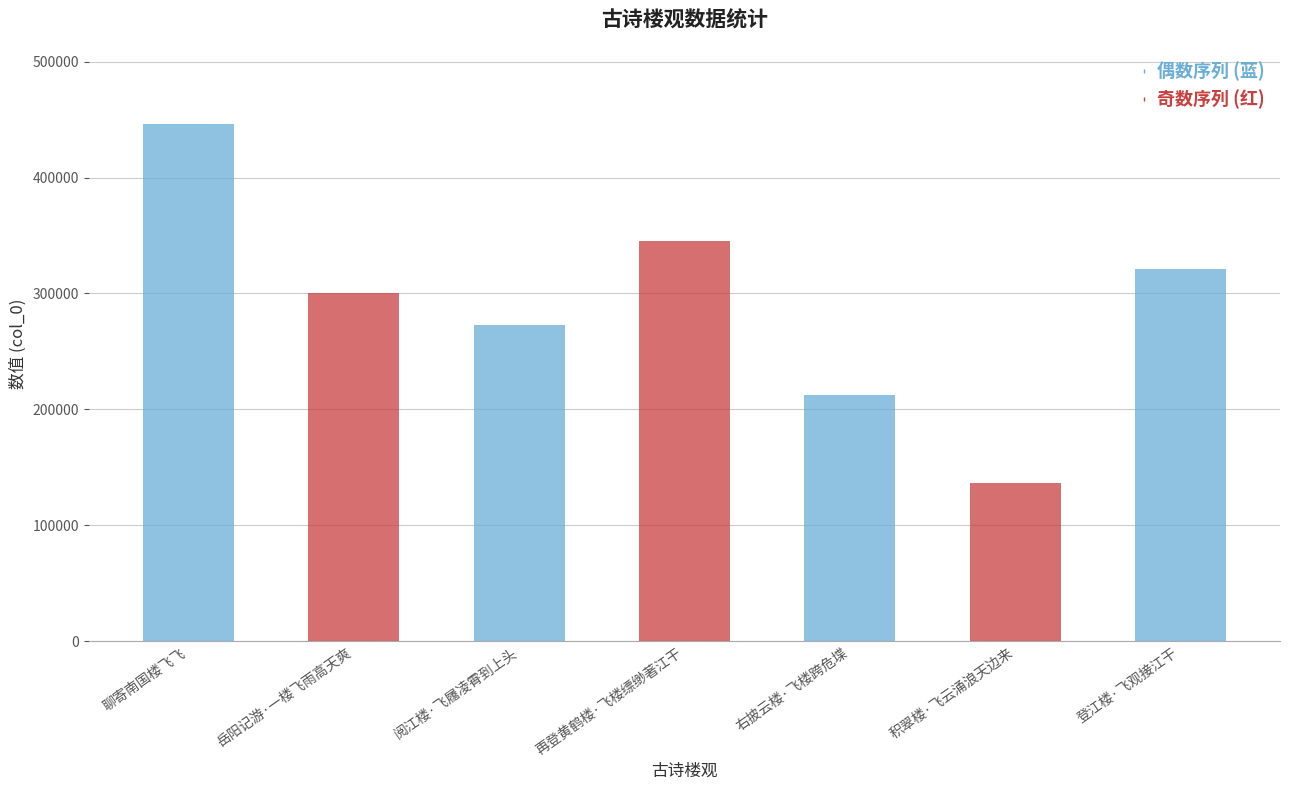

Reading left to right, transcribe all the data shown in this chart.

聊寄南国楼飞飞=446202	岳阳记游·一楼飞雨高天爽=300540	阅江楼·飞屩凌霄到上头=272840	再登黄鹤楼·飞楼缥缈著江干=344886	右披云楼·飞楼跨危堞=212359	积翠楼·飞云涌浪天边来=136260	登江楼·飞观接江干=320752